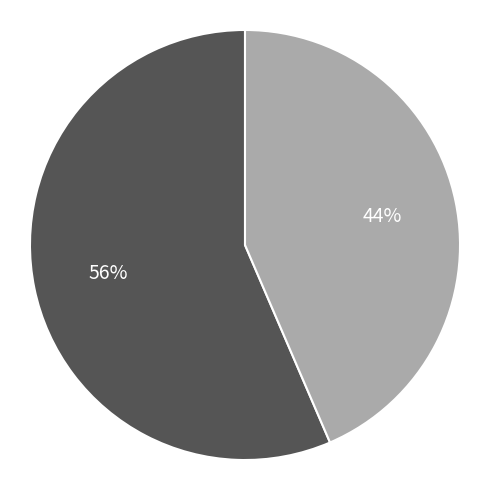

Does any single category account for the majority?

Yes